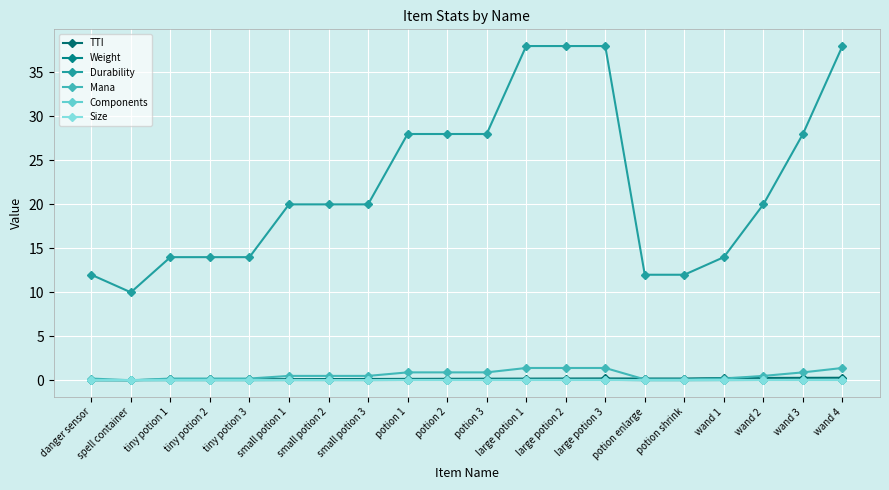

At which category is the sum across all series the highest?

wand 4